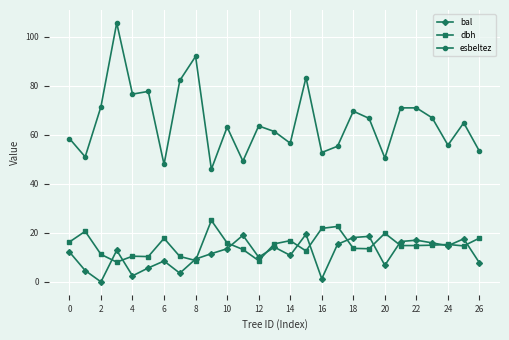

What is the difference between the second highest and minimum values in the esbeltez series?

46.0